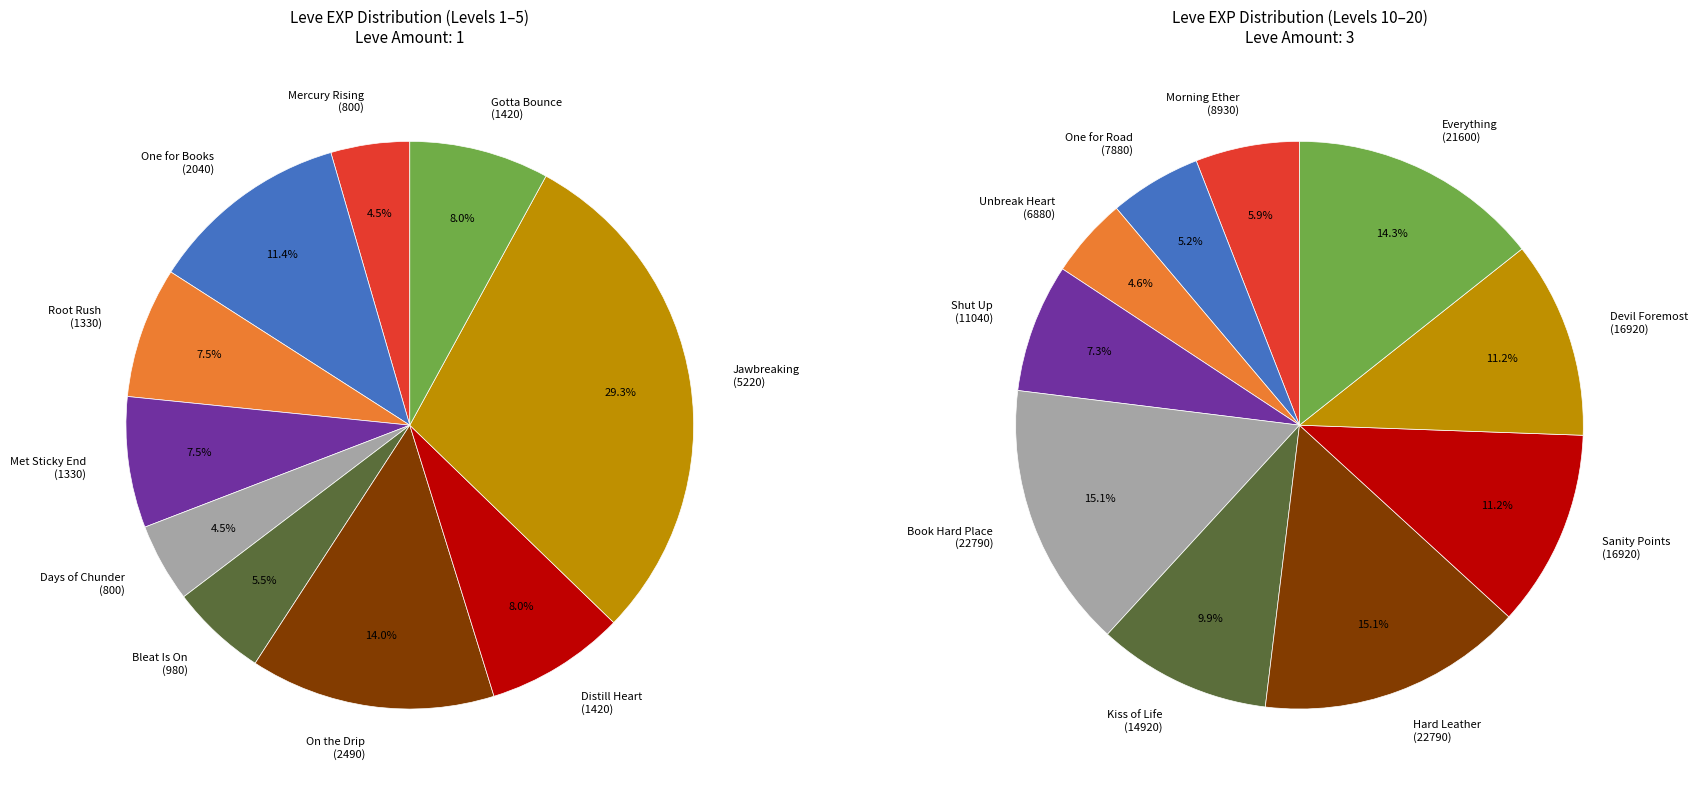

What is the total percentage of 3 and 6?

21.4%